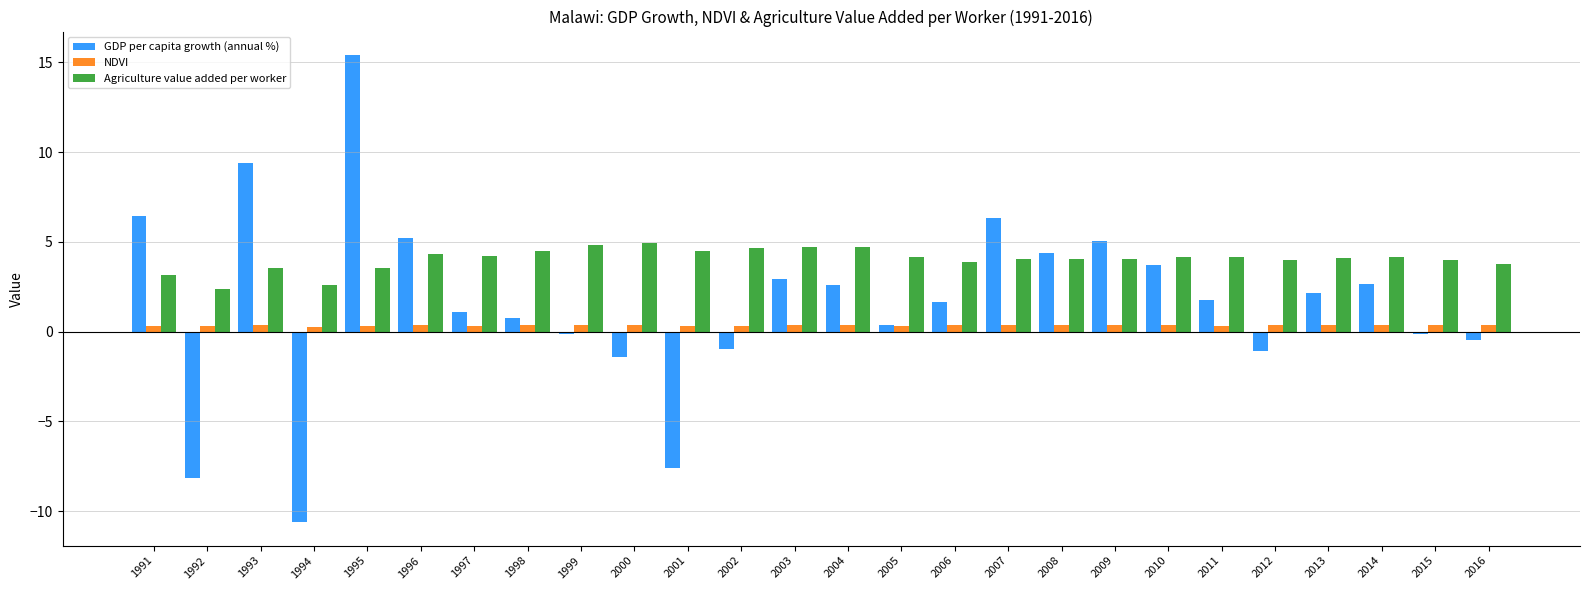

Which series has the largest total across all categories?

Agriculture value added per worker